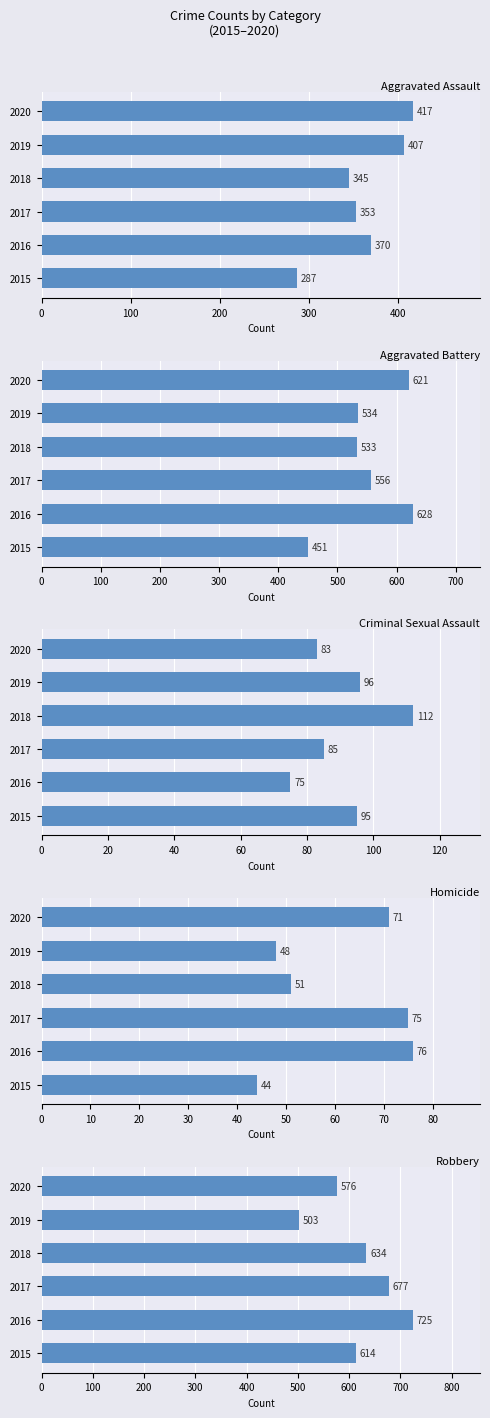

How many bars are there in total?

30